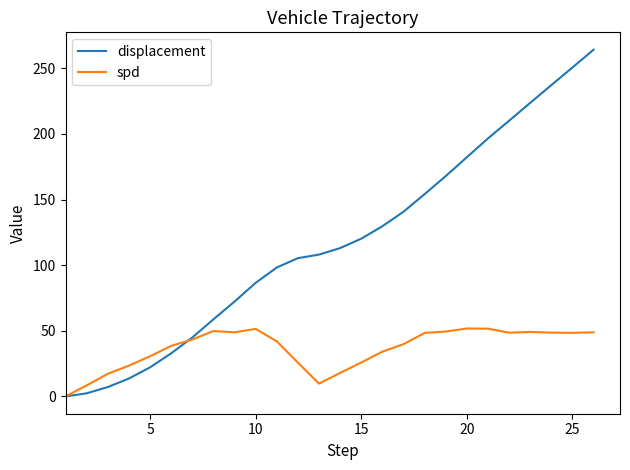

Which series has the largest total across all categories?

displacement